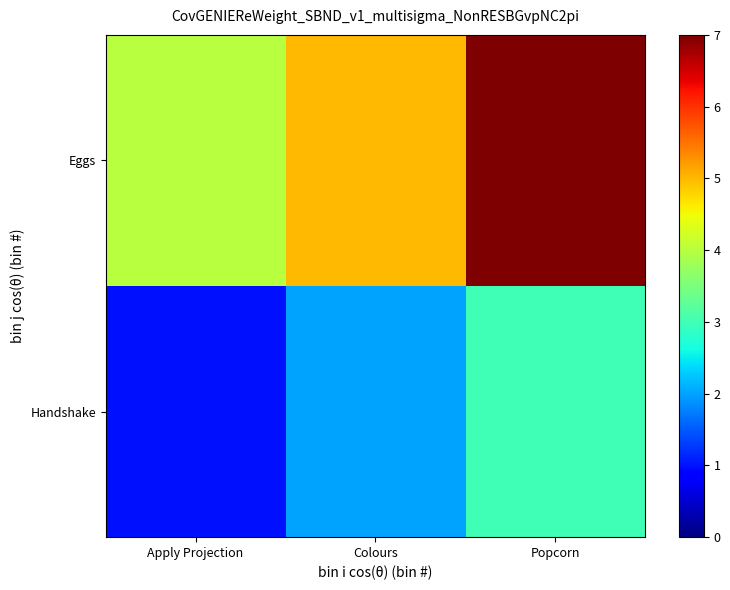

Reading right to left, extract all data points from this chart.

Handshake: Popcorn=3	Colours=2	Apply Projection=1
Eggs: Popcorn=7	Colours=5	Apply Projection=4